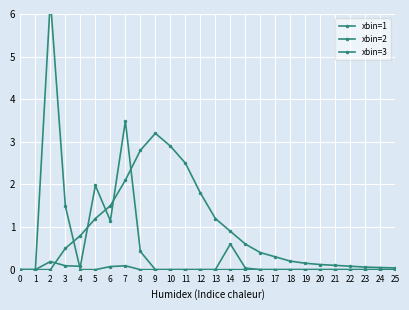

Reading left to right, list all the values displayed in this chart.

xbin=1: 0.0	0.0	0.2	0.1	0.1	2.0	1.1	3.5	0.4	0.0	0.0	0.0	0.0	0.0	0.6	0.0	0.0	0.0	0.0	0.0	0.0	0.0	0.0	0.0	0.0	0.0
xbin=2: 0.0	0.0	6.3	1.5	0.0	0.0	0.1	0.1	0.0	0.0	0.0	0.0	0.0	0.0	0.0	0.0	0.0	0.0	0.0	0.0	0.0	0.0	0.0	0.0	0.0	0.0
xbin=3: 0.0	0.0	0.0	0.5	0.8	1.2	1.5	2.1	2.8	3.2	2.9	2.5	1.8	1.2	0.9	0.6	0.4	0.3	0.2	0.1	0.1	0.1	0.1	0.1	0.1	0.0